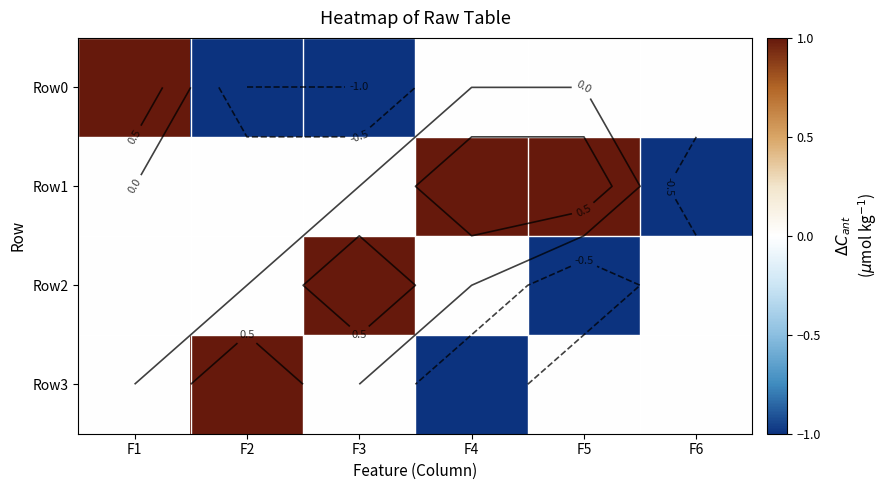

How many data points in Row2 are less than 0?

1